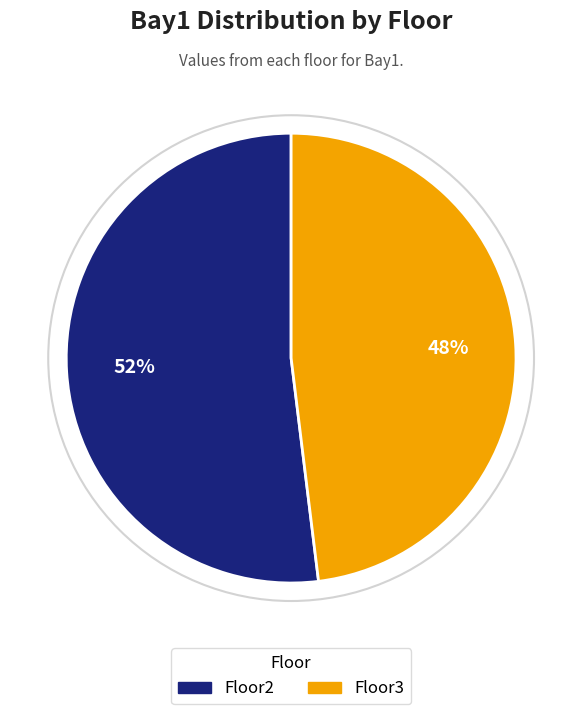

Does Floor2 represent more than half of the total?

Yes